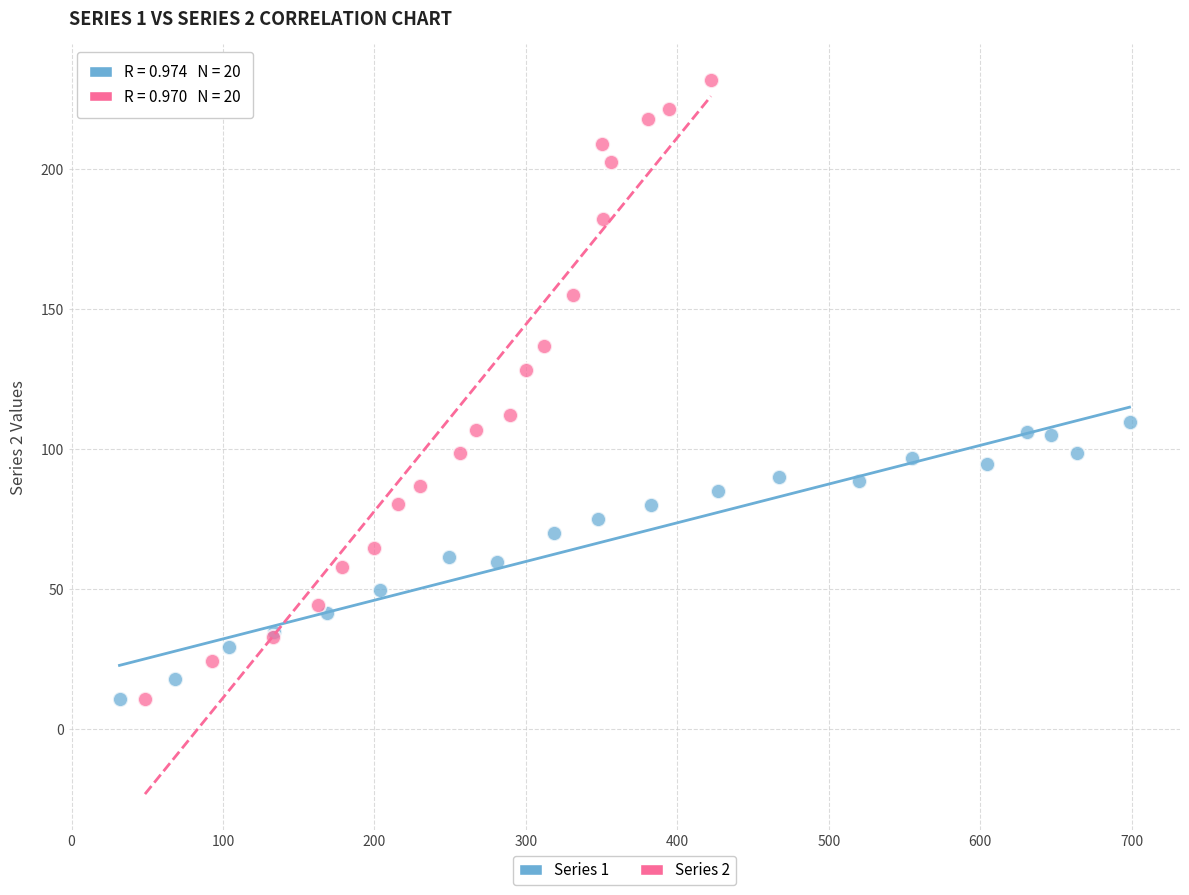

What are all the series names shown in the legend?

Series 1, Series 2